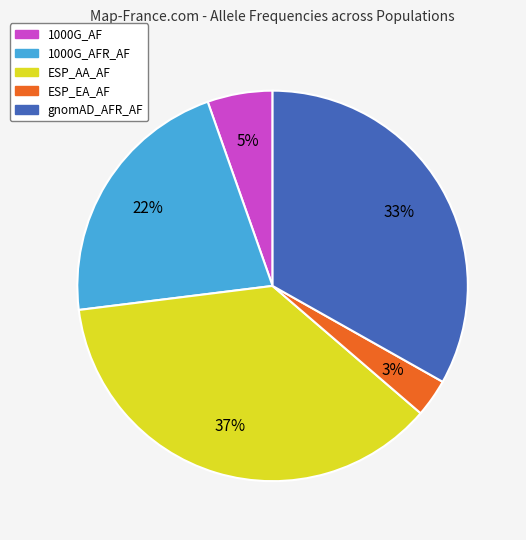

To the nearest percent, what is the difference between the largest and smallest slice percentages?

34%